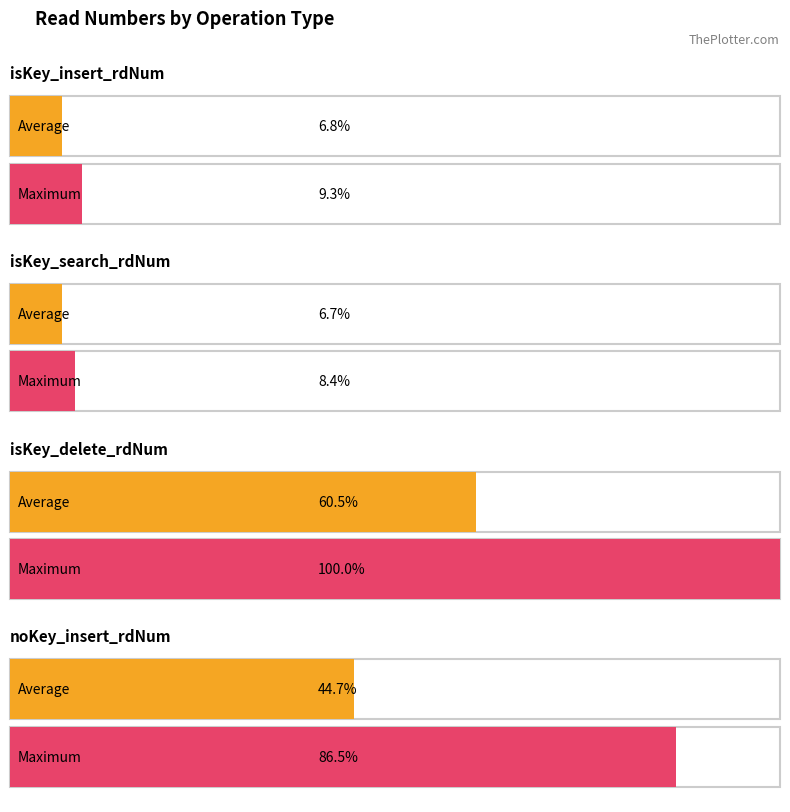

Which series changed the most between noKey_insert_rdNum and 4?

isKey_delete_rdNum